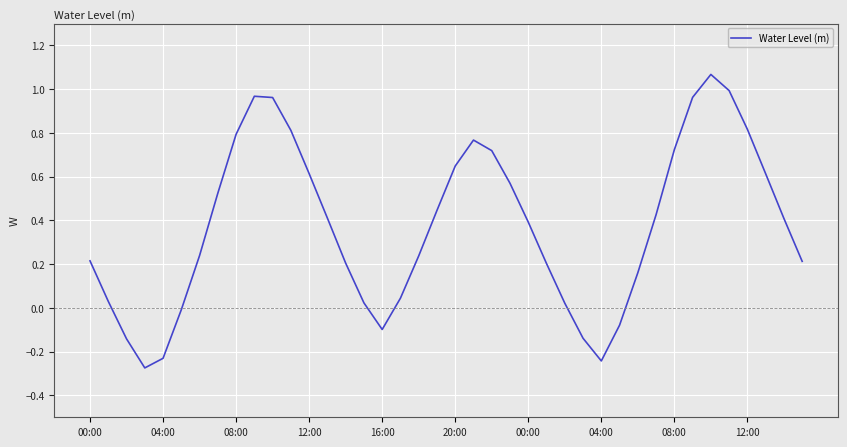

What is the difference between the maximum and minimum values?

1.3